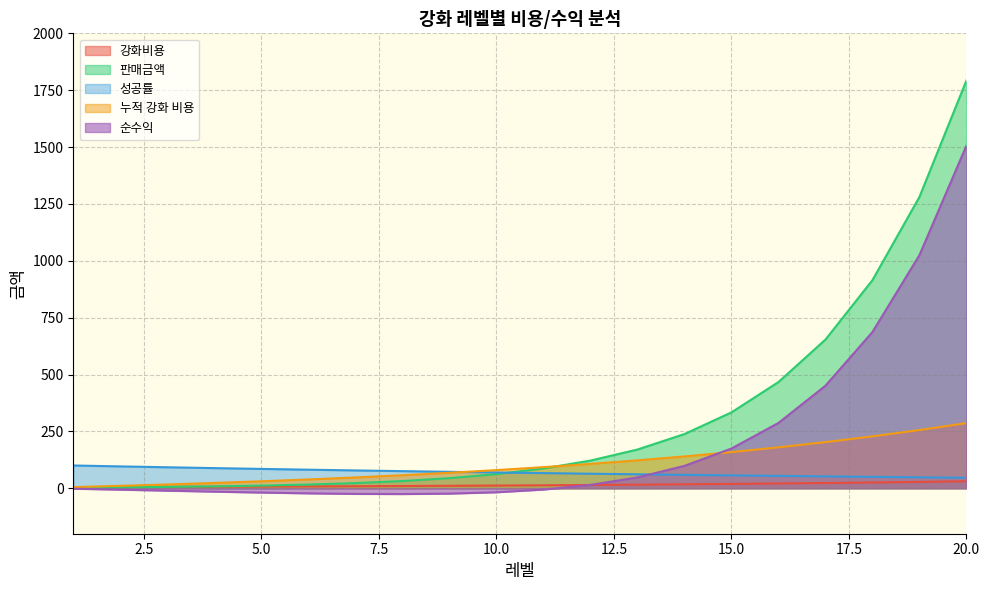

Which has a higher value, 12 or 2?

12